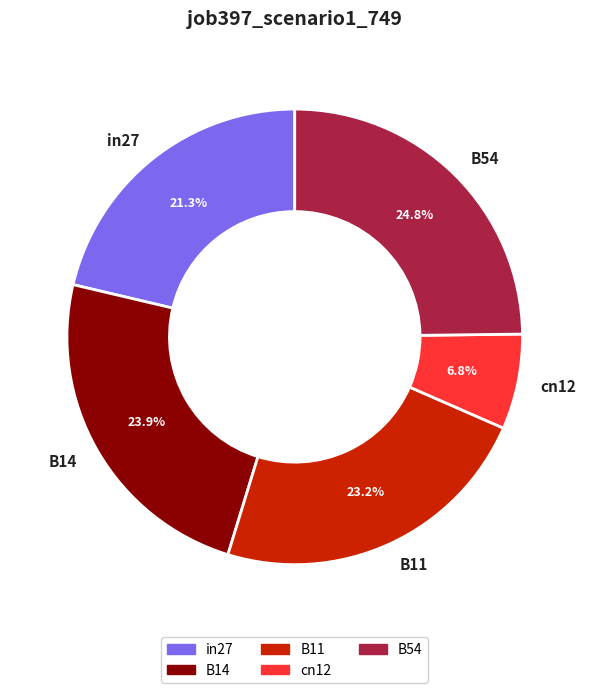

What percentage is the B14 slice, to the nearest percent?

24%